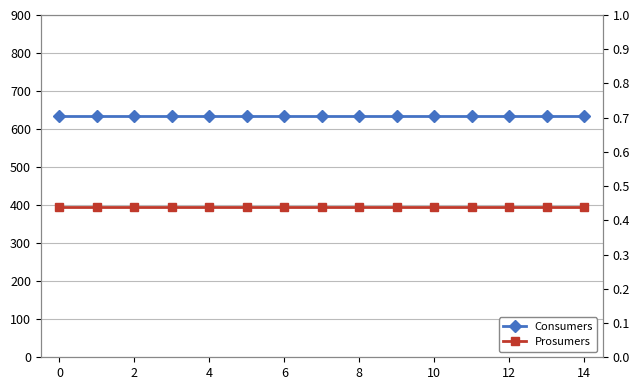

List the series in order of their overall mean, lowest first.

Prosumers, Consumers